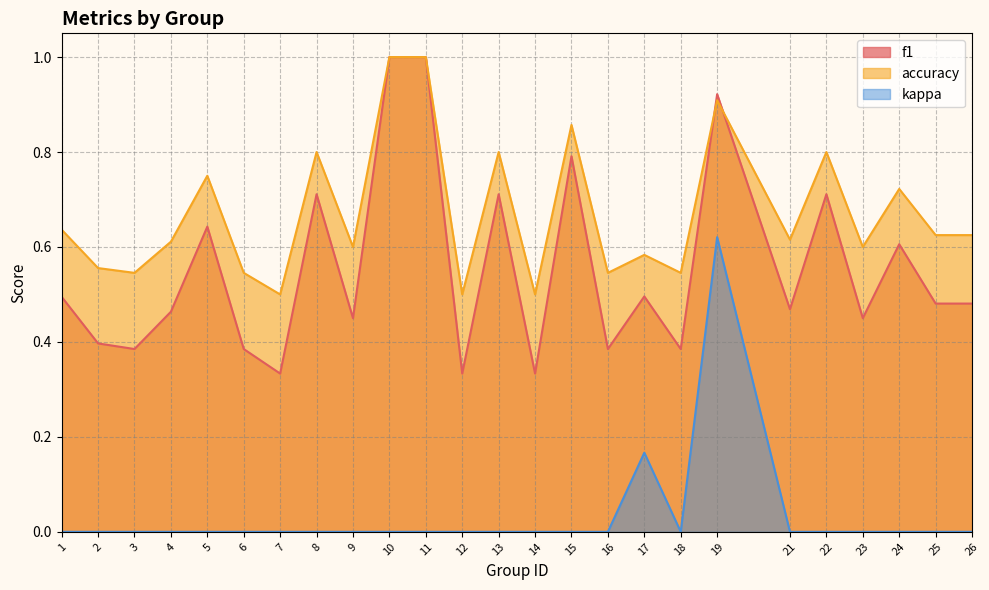

In kappa, how many points are lower than both neighbors (excluding endpoints)?

1